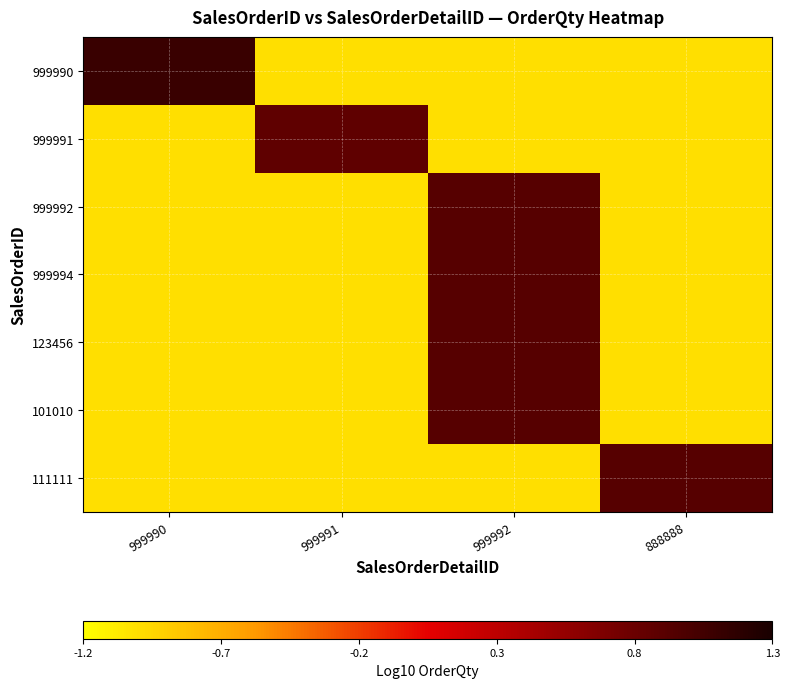

Reading right to left, list all the values displayed in this chart.

999990: 888888=-1.0	999992=-1.0	999991=-1.0	999990=1.1
999991: 888888=-1.0	999992=-1.0	999991=0.8	999990=-1.0
999992: 888888=-1.0	999992=0.9	999991=-1.0	999990=-1.0
999994: 888888=-1.0	999992=0.9	999991=-1.0	999990=-1.0
123456: 888888=-1.0	999992=0.9	999991=-1.0	999990=-1.0
101010: 888888=-1.0	999992=0.9	999991=-1.0	999990=-1.0
111111: 888888=0.9	999992=-1.0	999991=-1.0	999990=-1.0